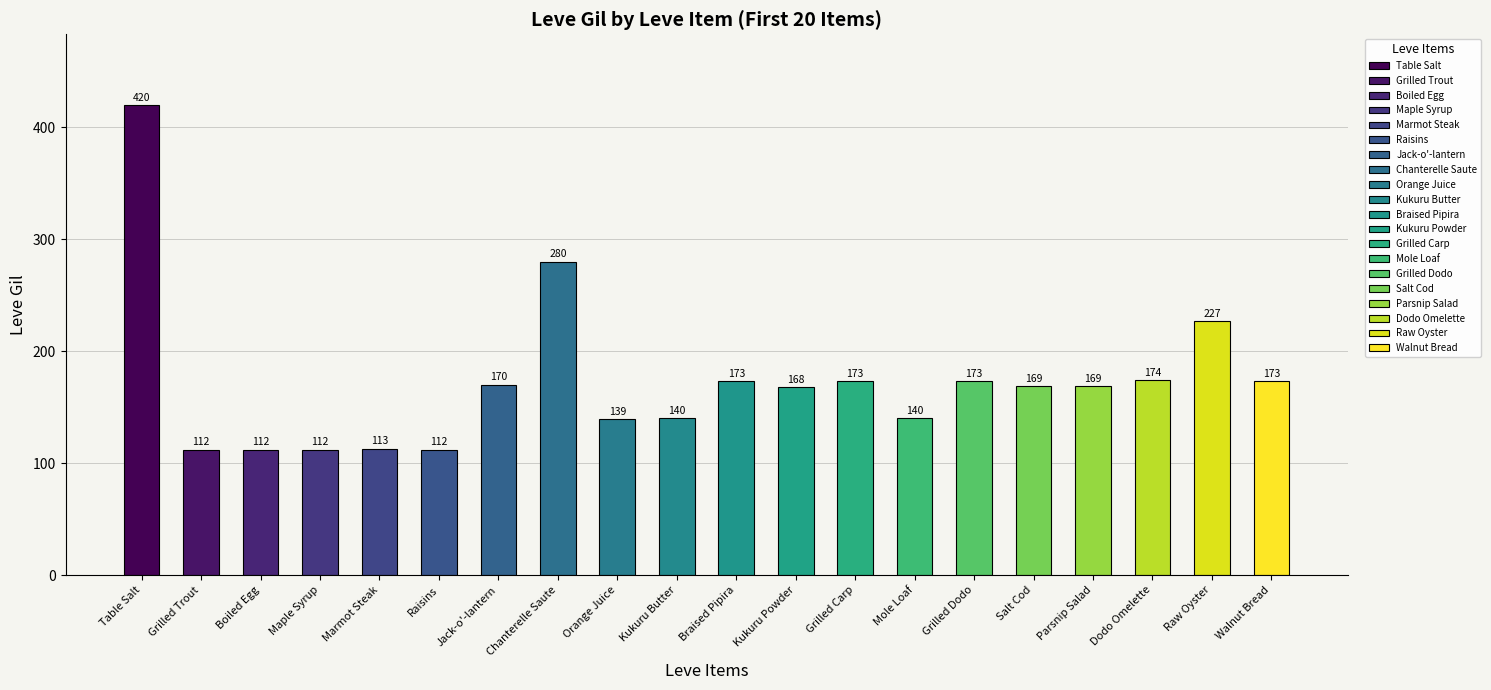

Which category has the highest value across all series?

Table Salt